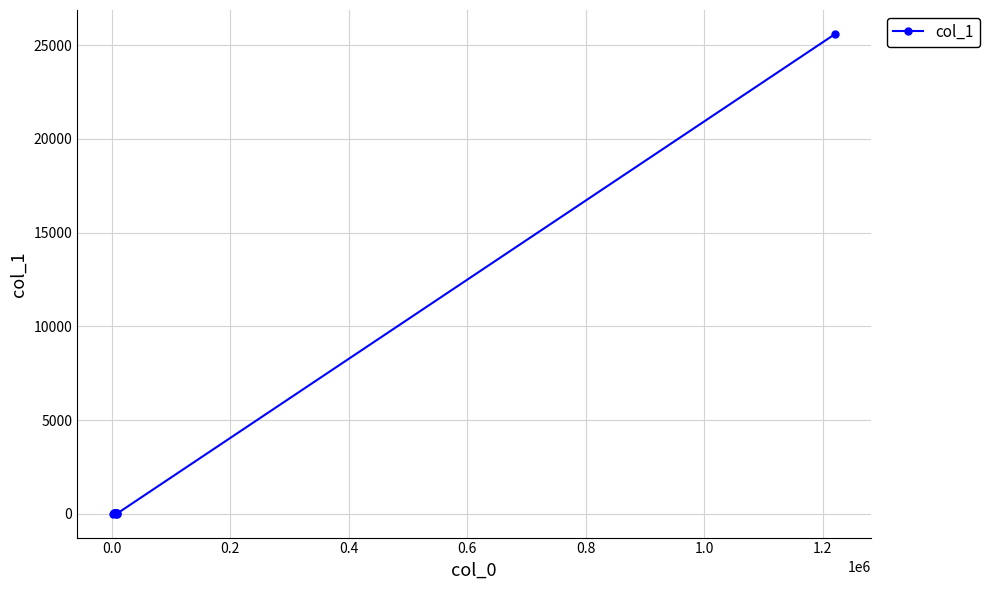

Is this an area chart (filled region under the line)?

No